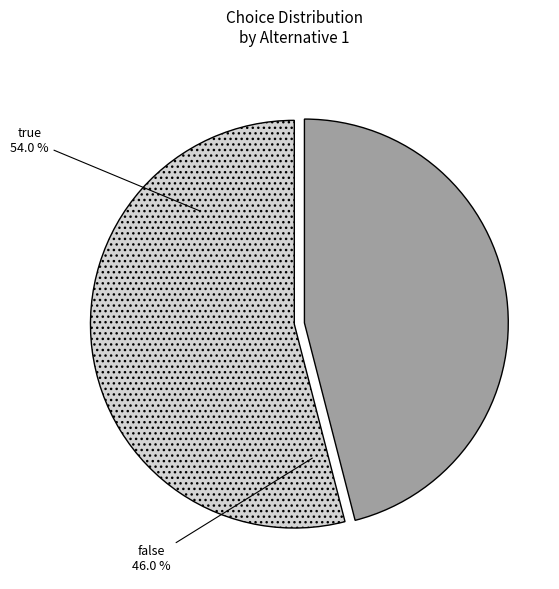

Is it true that false is 46% of the pie?

True